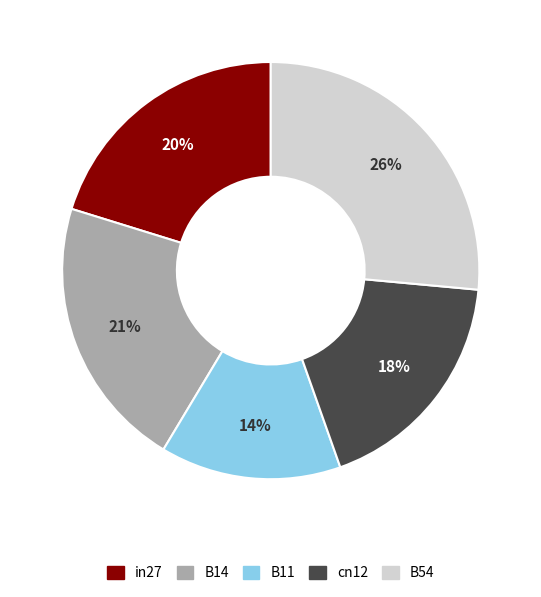

To the nearest percent, what portion does B54 represent?

26%